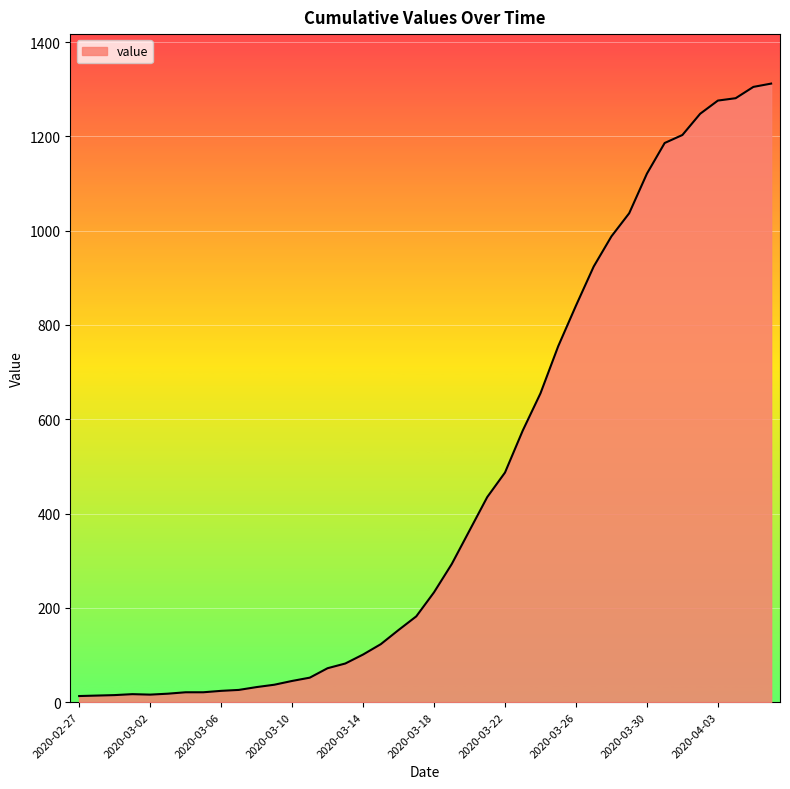

Does the chart have visible grid lines?

Yes